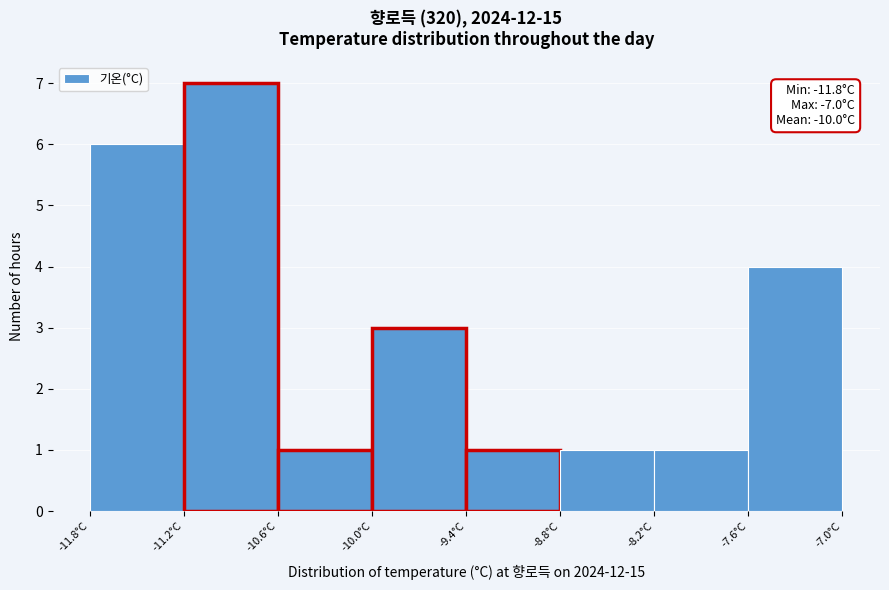

Over which range of the x-axis is the bar tallest?

-11.2 to -10.6